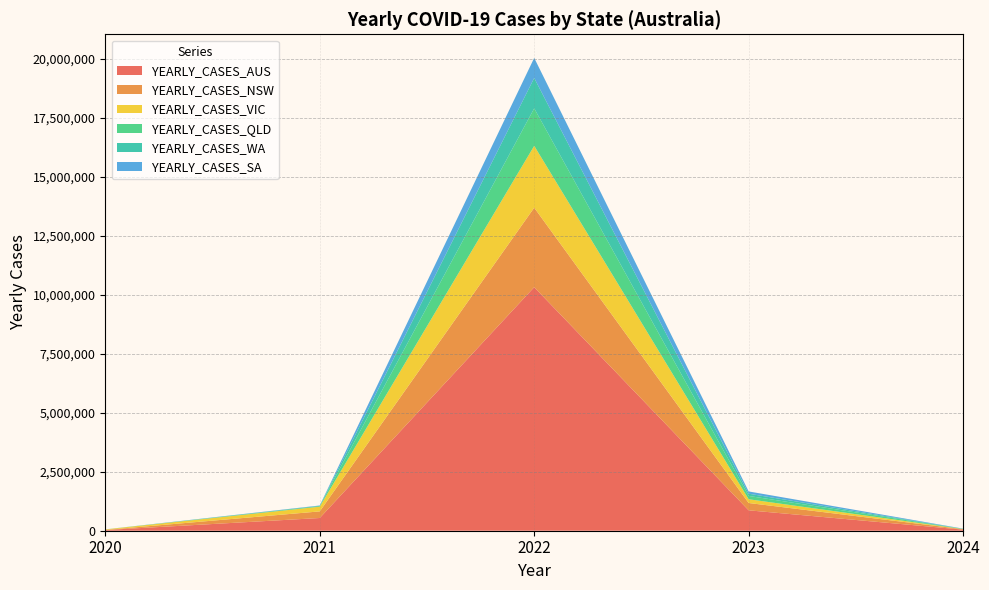

Reading right to left, what are all the values shown in this chart?

YEARLY_CASES_AUS: 46186	864549	10317899	538967	29116
YEARLY_CASES_NSW: 17834	310042	3368098	280241	5044
YEARLY_CASES_VIC: 5659	158993	2621357	199399	20729
YEARLY_CASES_QLD: 9212	140262	1586967	31616	1295
YEARLY_CASES_WA: 1603	95097	1288497	423	946
YEARLY_CASES_SA: 7711	95685	848356	18557	613